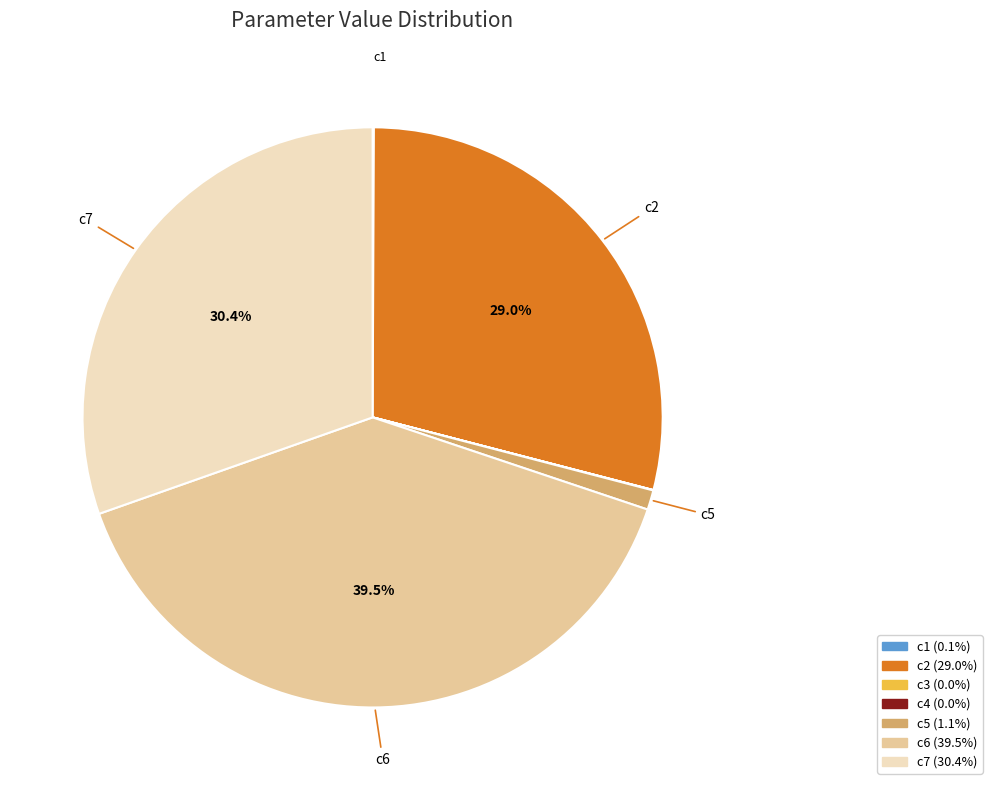

Is there any slice that represents more than half of the pie?

No